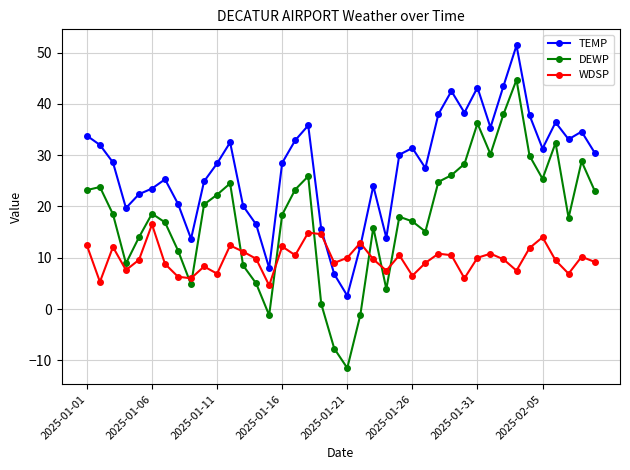

What is the difference between the maximum and minimum values in the DEWP series?

56.2